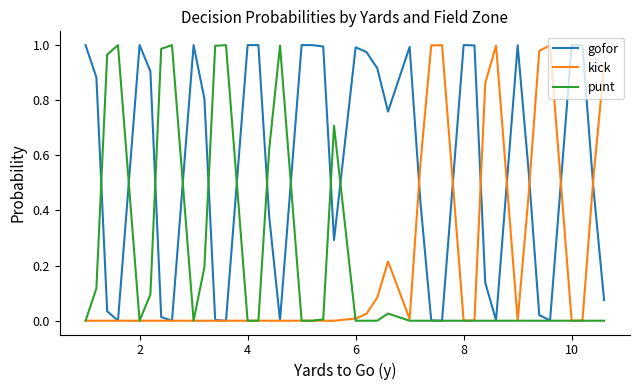

Which series has the largest total across all categories?

gofor